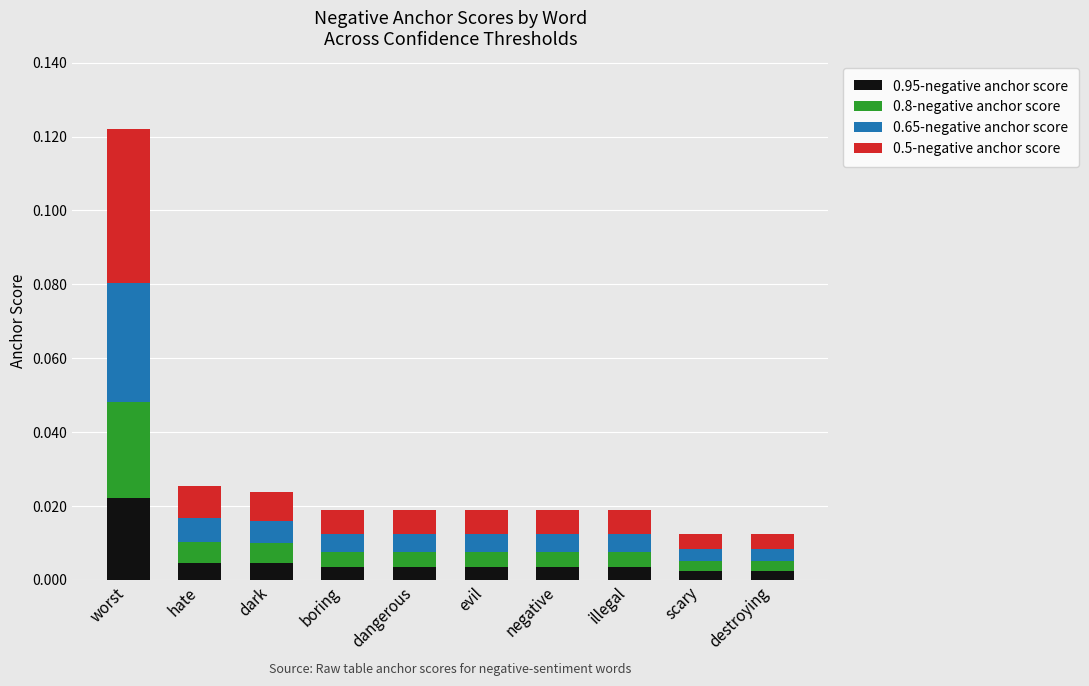

At which category is the sum across all series the highest?

worst